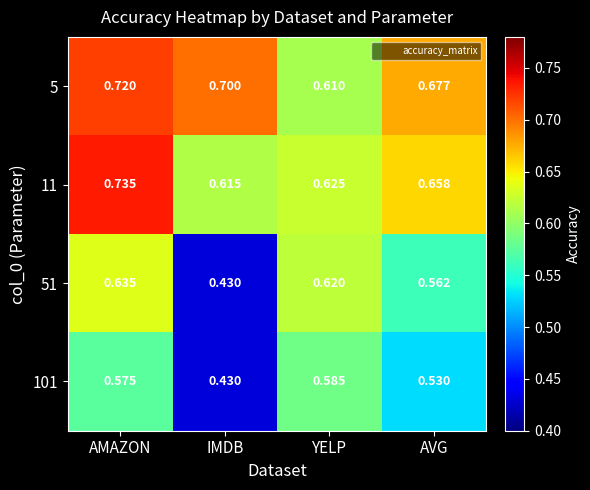

At which label is 51 closest to 0?

IMDB